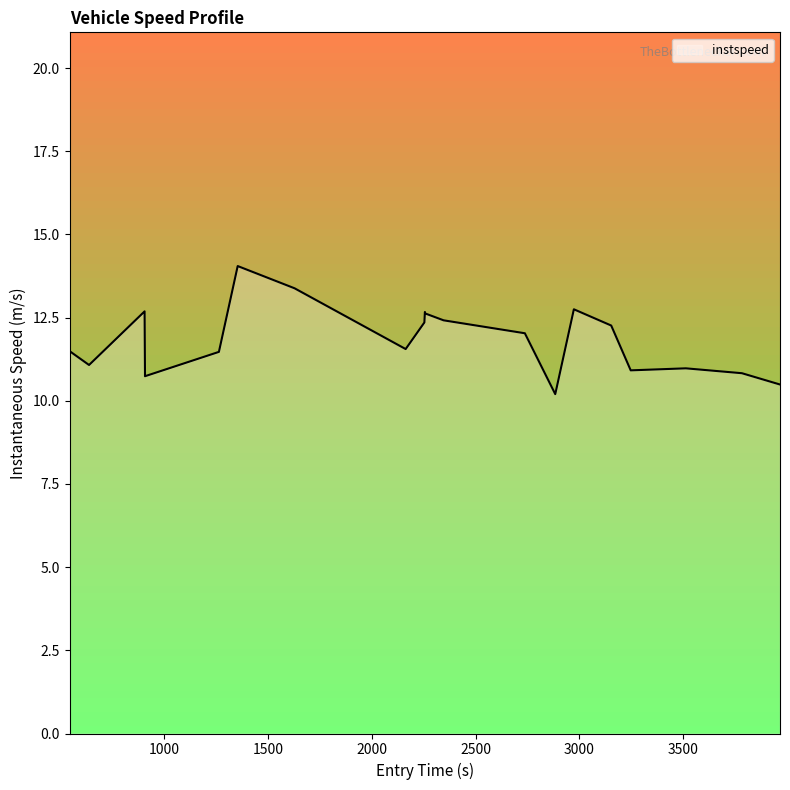

How many lines are shown in the chart?

1